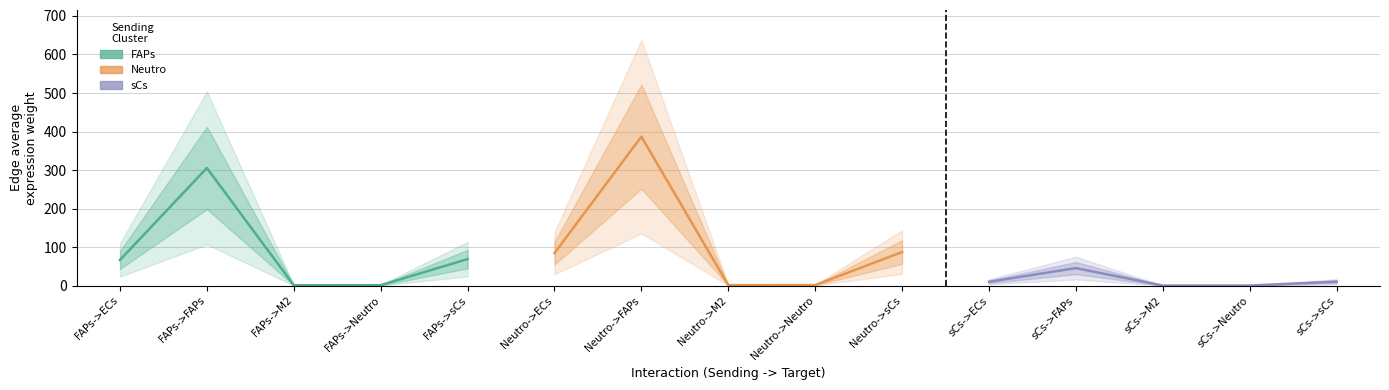

Count the number of data series in this chart.

3